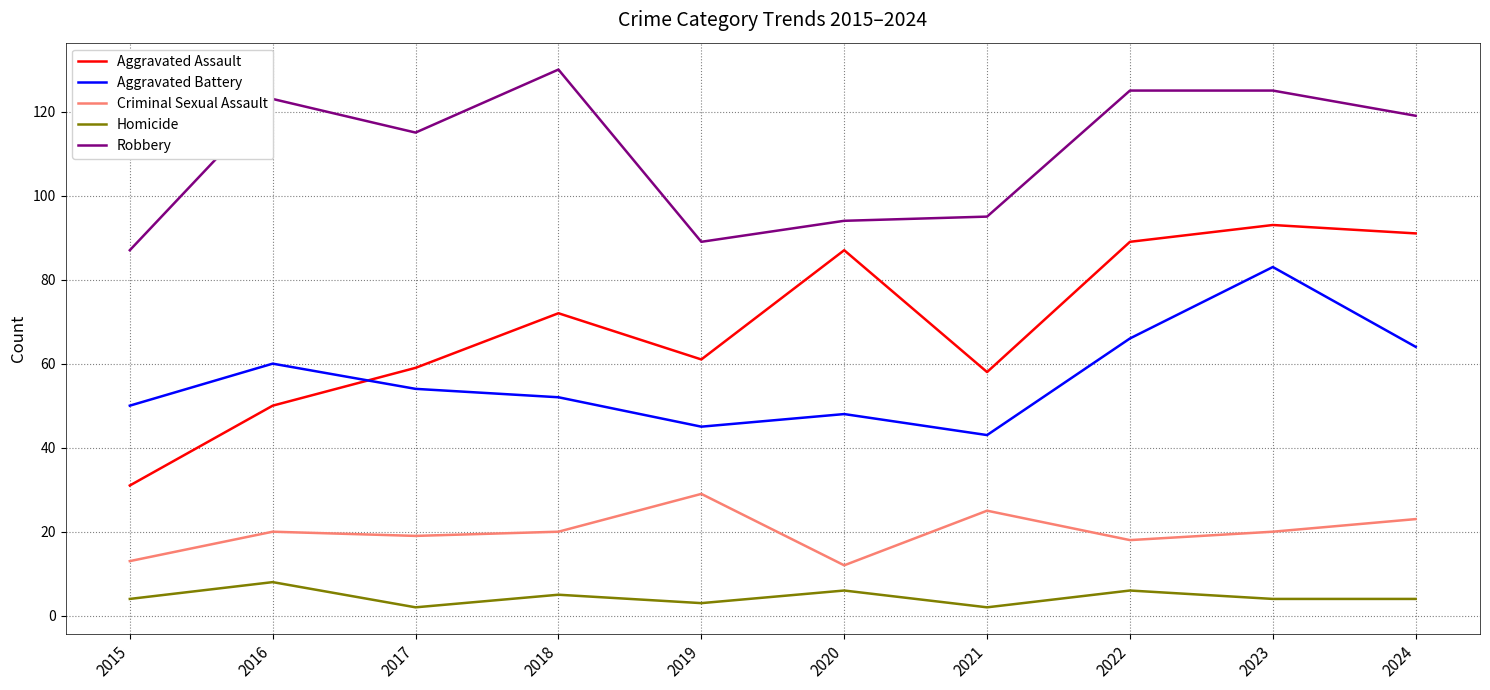

What is the approximate value of Aggravated Battery at 2017, to the nearest 10?

50